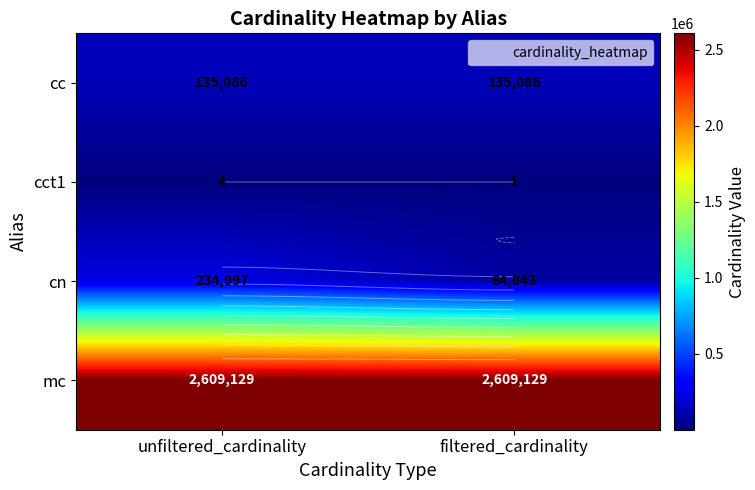

Which category has the lowest value across all series?

filtered_cardinality